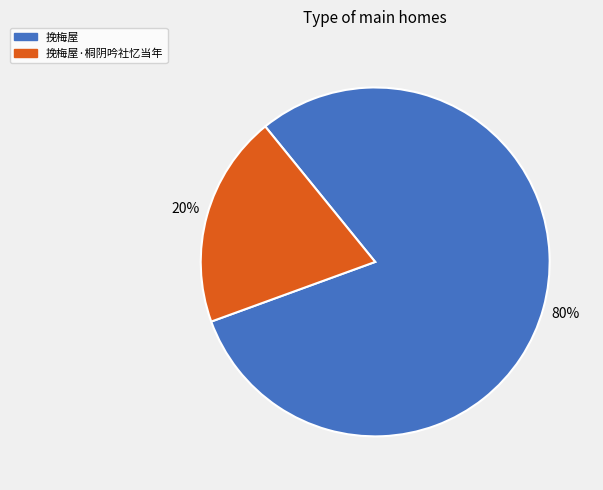

Which category accounts for the majority?

挽梅屋